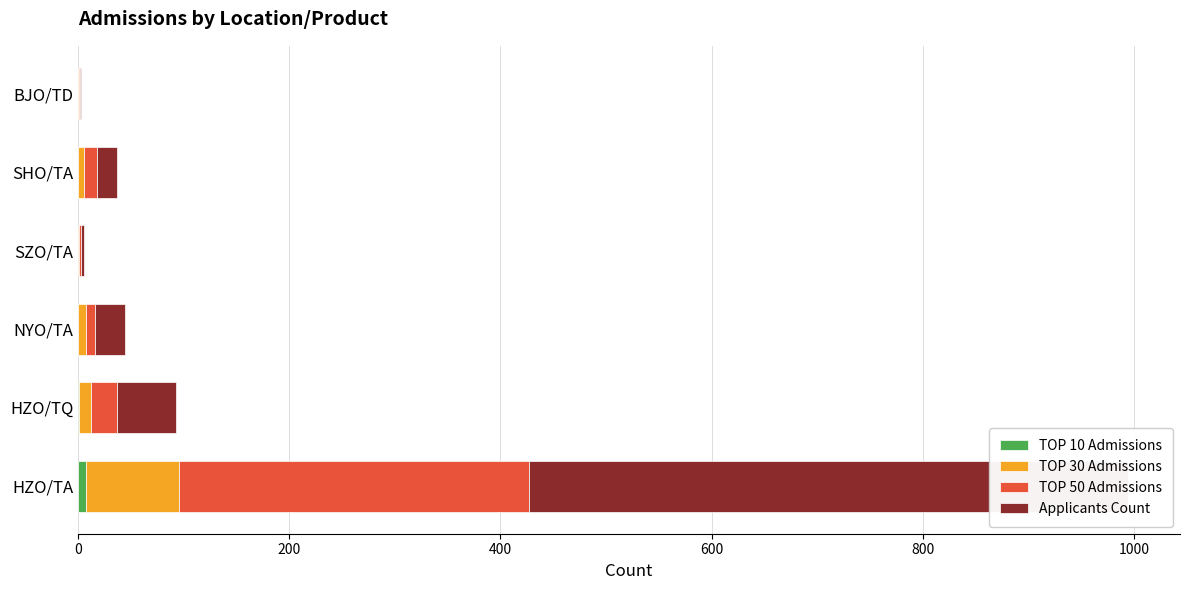

Which series has the widest spread of values?

Applicants Count